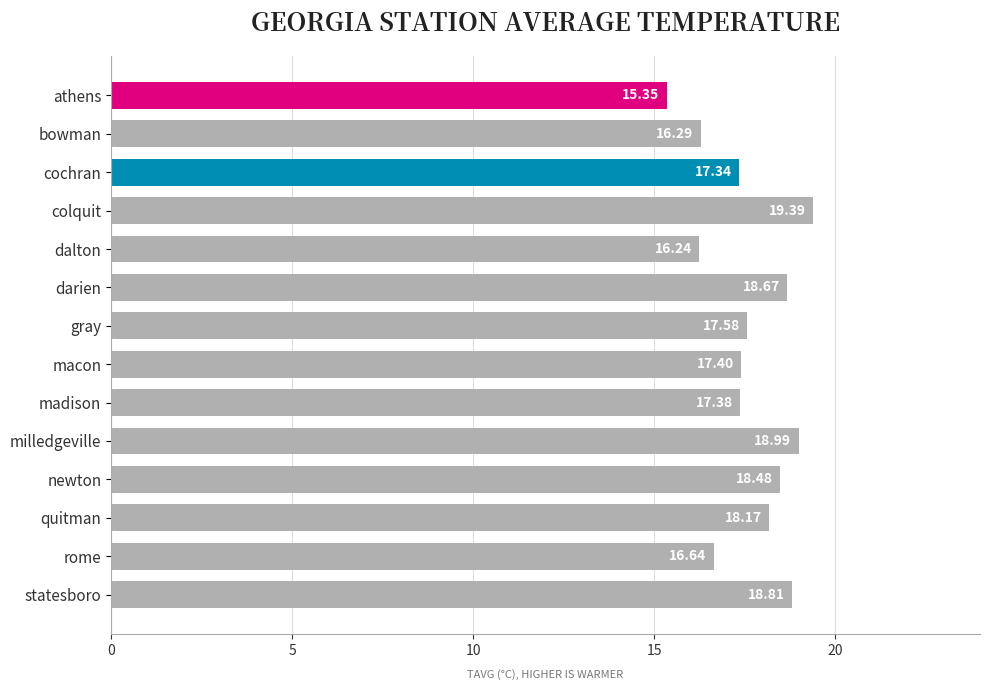

What is the greatest value displayed?

19.4